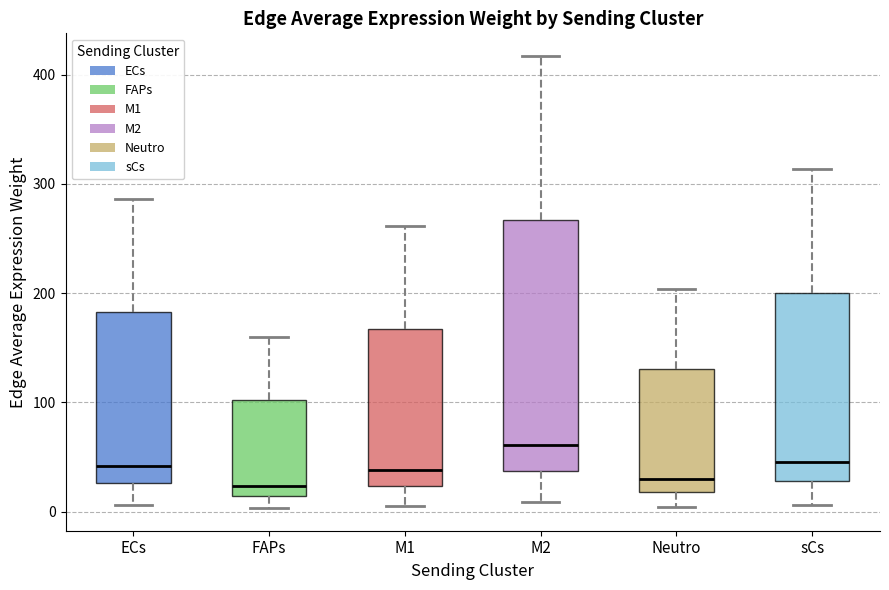

Reading left to right, read every box against the y-axis: the position of its median line, the range the box covers, and the ends of its whiskers. The values are not printed on the chart, so give them approximately, as read against the axis.

ECs: median 40, box 30 to 180, whiskers 10 to 290
FAPs: median 20, box 10 to 100, whiskers 0 to 160
M1: median 40, box 20 to 170, whiskers 10 to 260
M2: median 60, box 40 to 270, whiskers 10 to 420
Neutro: median 30, box 20 to 130, whiskers 0 to 200
sCs: median 50, box 30 to 200, whiskers 10 to 310